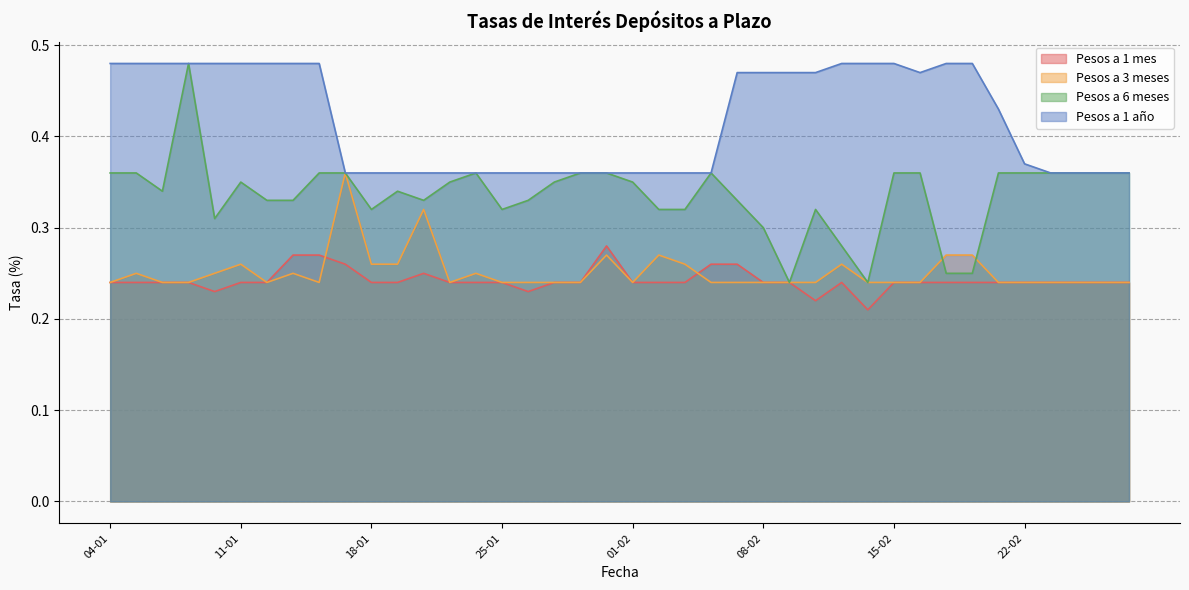

Is the value of Pesos a 1 año at 17-02 greater than the value of Pesos a 3 meses at 03-02?

Yes